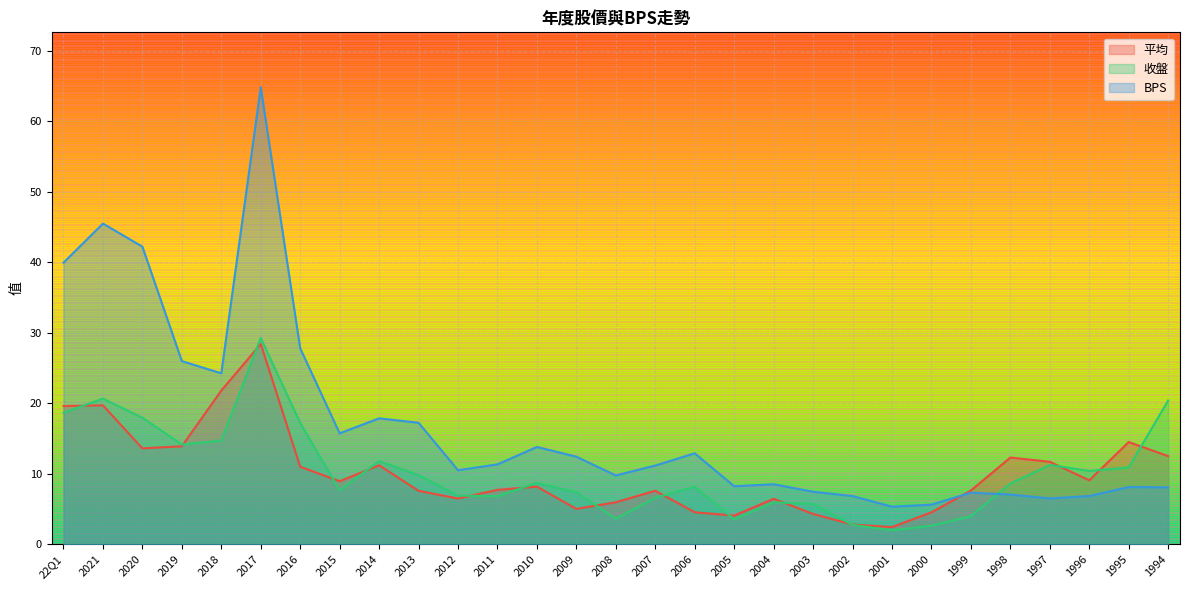

Read the BPS value at 2016.

27.8